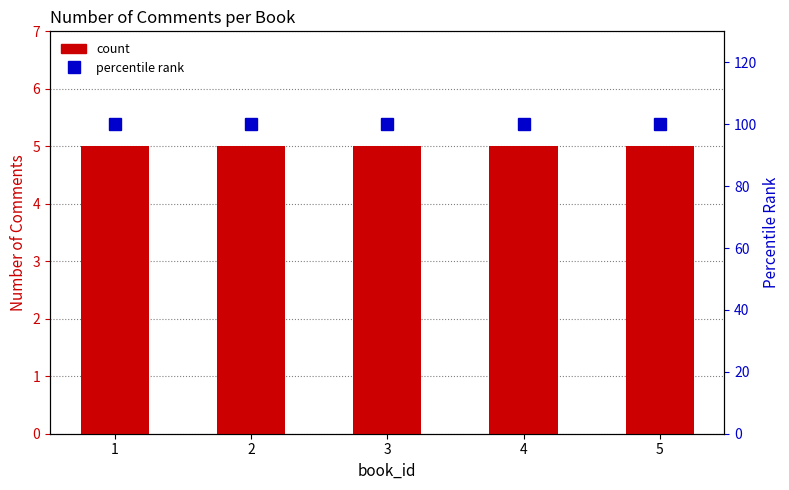

Which series has the largest total across all categories?

percentile rank